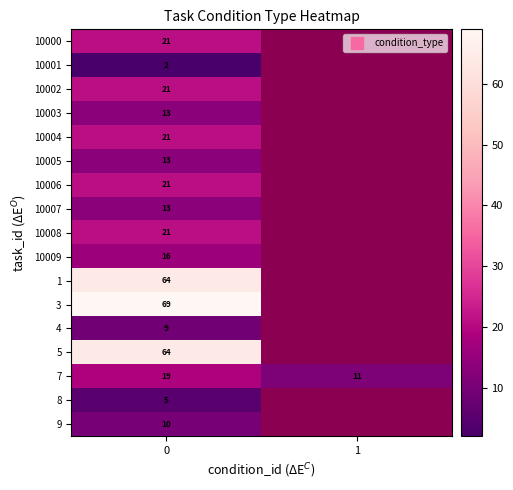

What is the spread (max minus min) of values at 0?

67.0